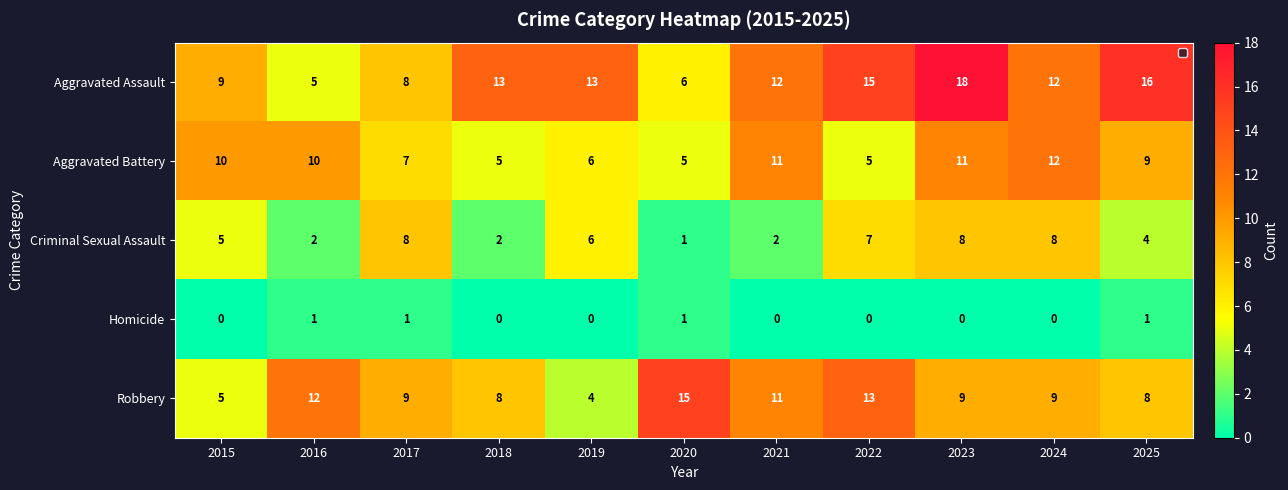

Read the Aggravated Battery value at 2024.

12